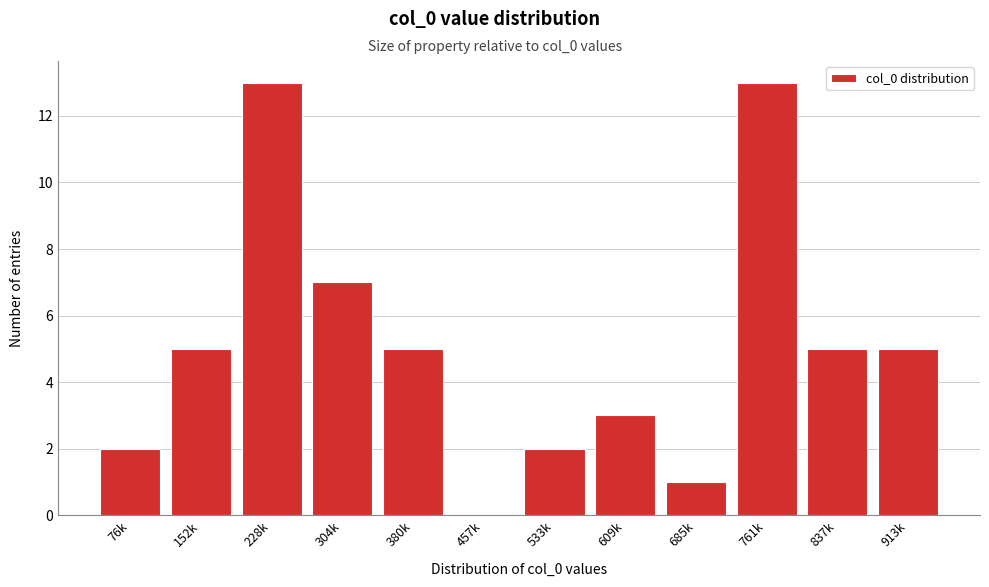

Reading left to right, extract all data points from this chart.

76k=2	152k=5	228k=13	304k=7	380k=5	457k=0	533k=2	609k=3	685k=1	761k=13	837k=5	913k=5